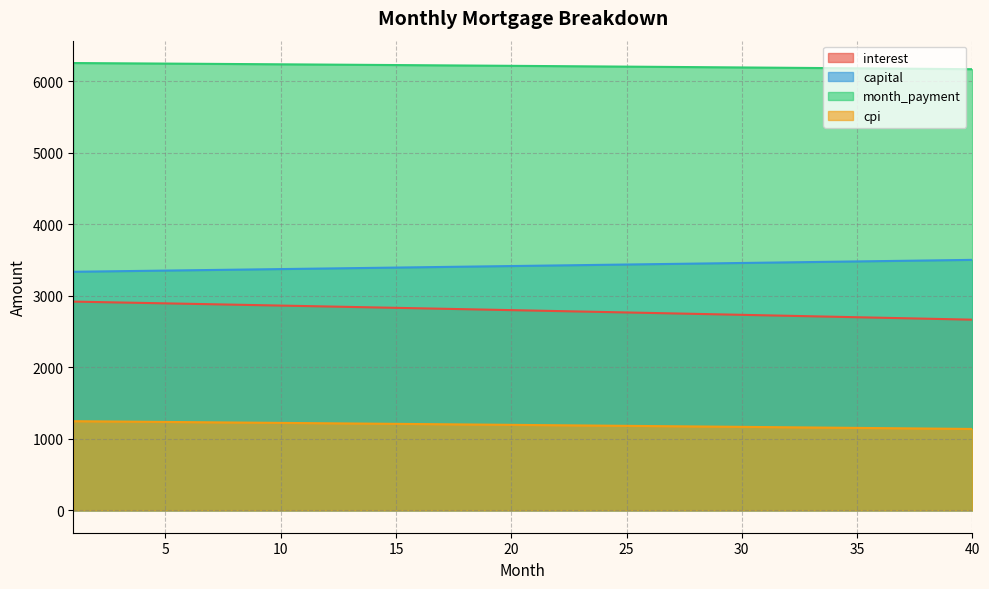

What is the smallest value displayed?

1138.8